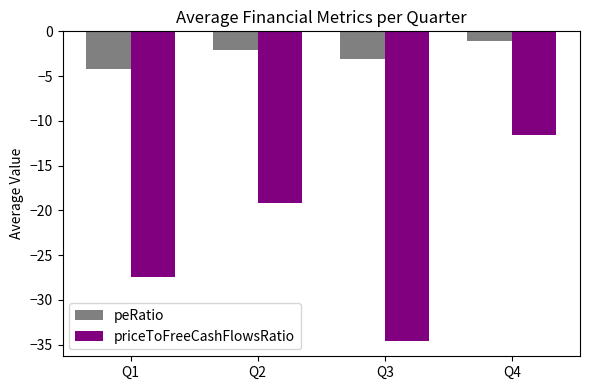

How many groups of bars are there?

4